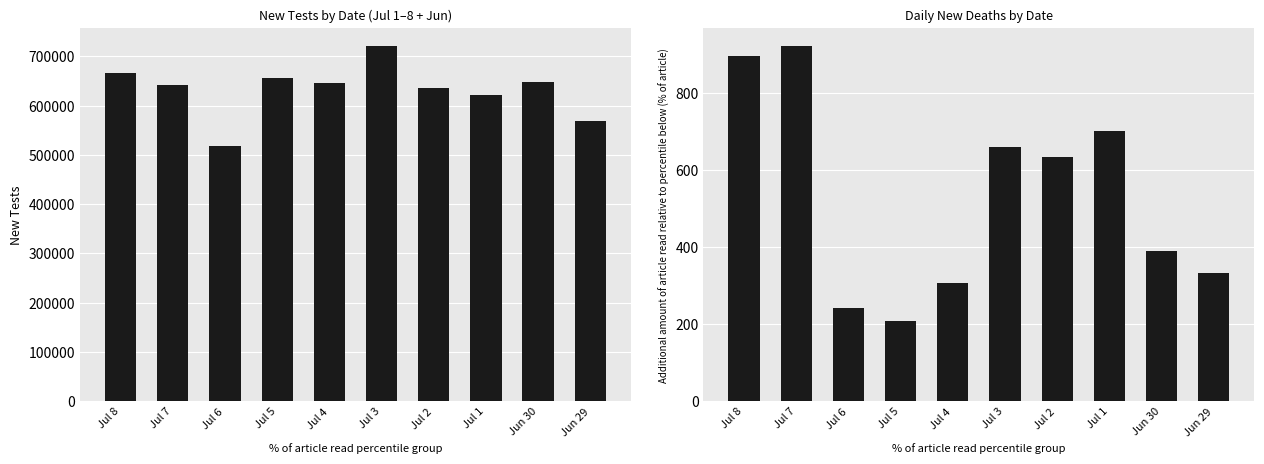

Reading right to left, transcribe all the data shown in this chart.

New Tests: Jun 29=569394	Jun 30=648838	Jul 1=621114	Jul 2=634822	Jul 3=721054	Jul 4=644930	Jul 5=655510	Jul 6=518392	Jul 7=641401	Jul 8=666196
Daily New Deaths: Jun 29=332	Jun 30=391	Jul 1=701	Jul 2=634	Jul 3=660	Jul 4=306	Jul 5=209	Jul 6=242	Jul 7=922	Jul 8=897